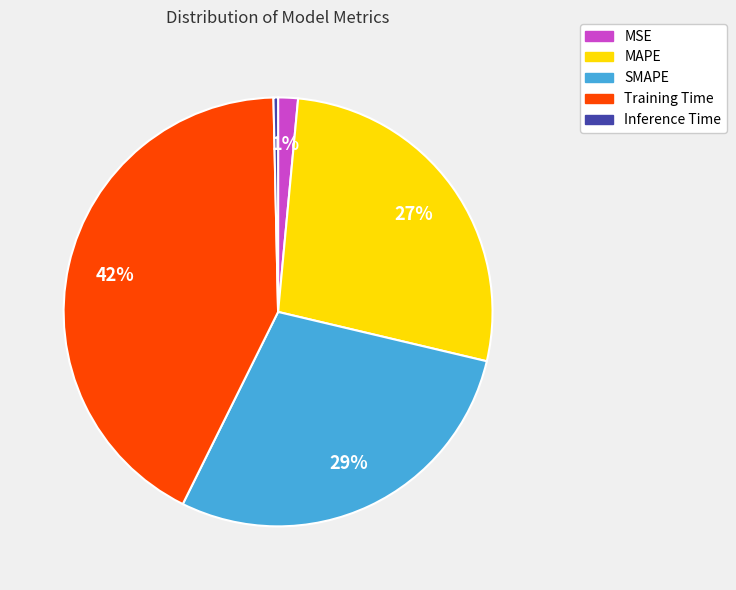

Count the number of slices in the pie.

5